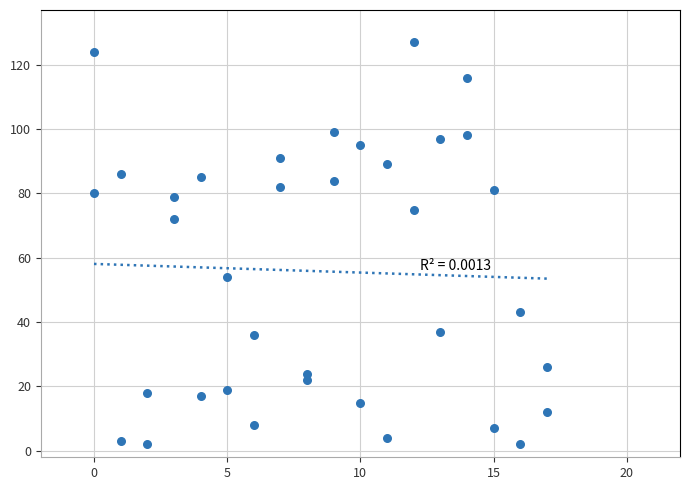

What is the range of X values (max minus min)?

17